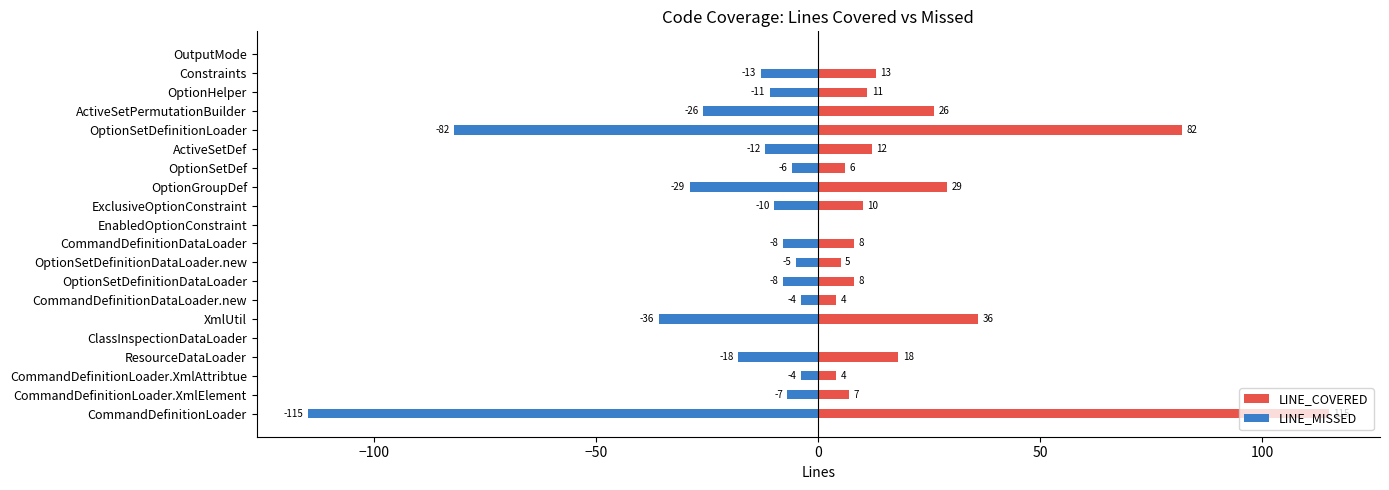

What is the minimum value shown in the chart?

-115